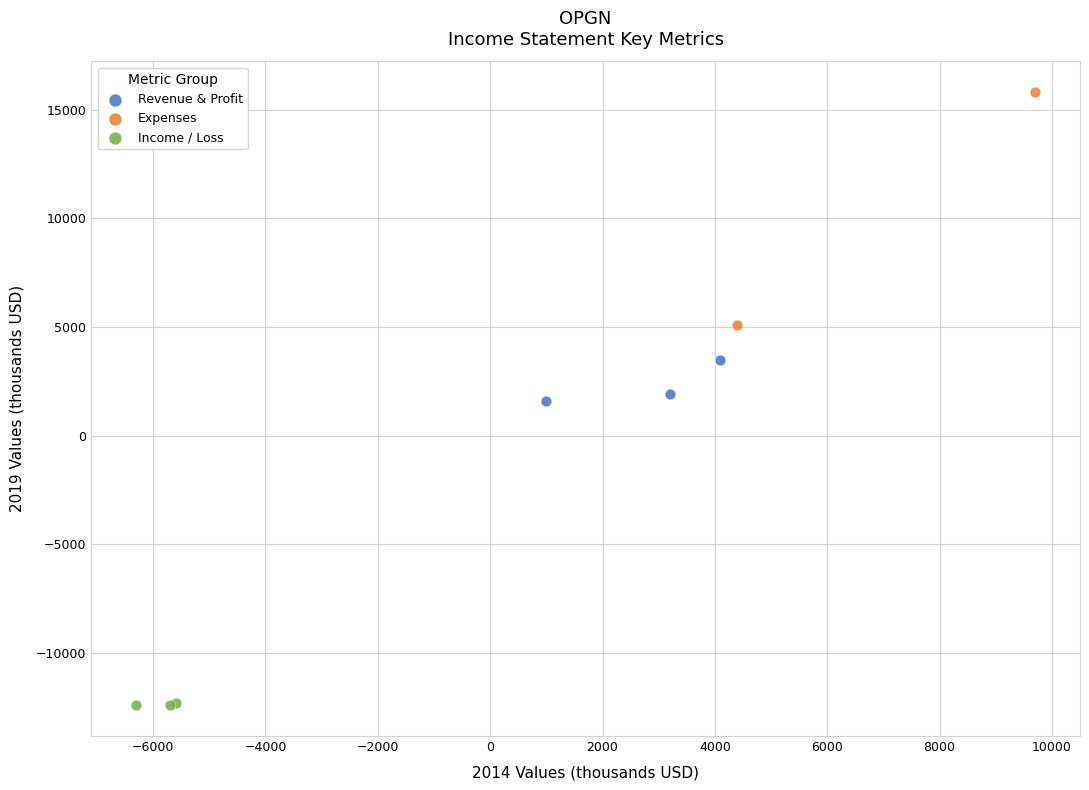

Which series reaches the maximum Y coordinate?

Expenses